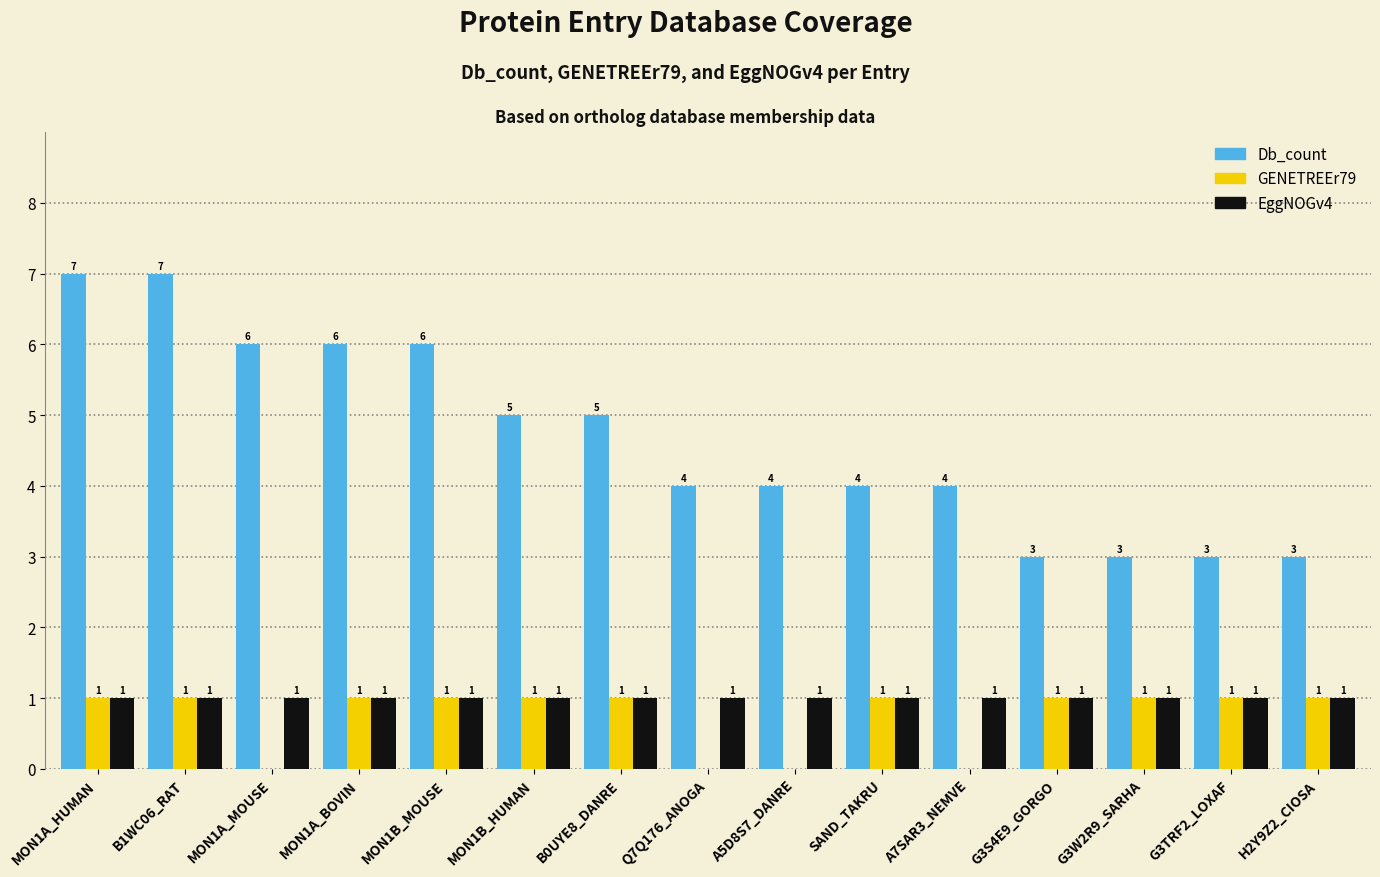

Between MON1A_HUMAN and MON1B_HUMAN, which series saw the biggest shift?

Db_count